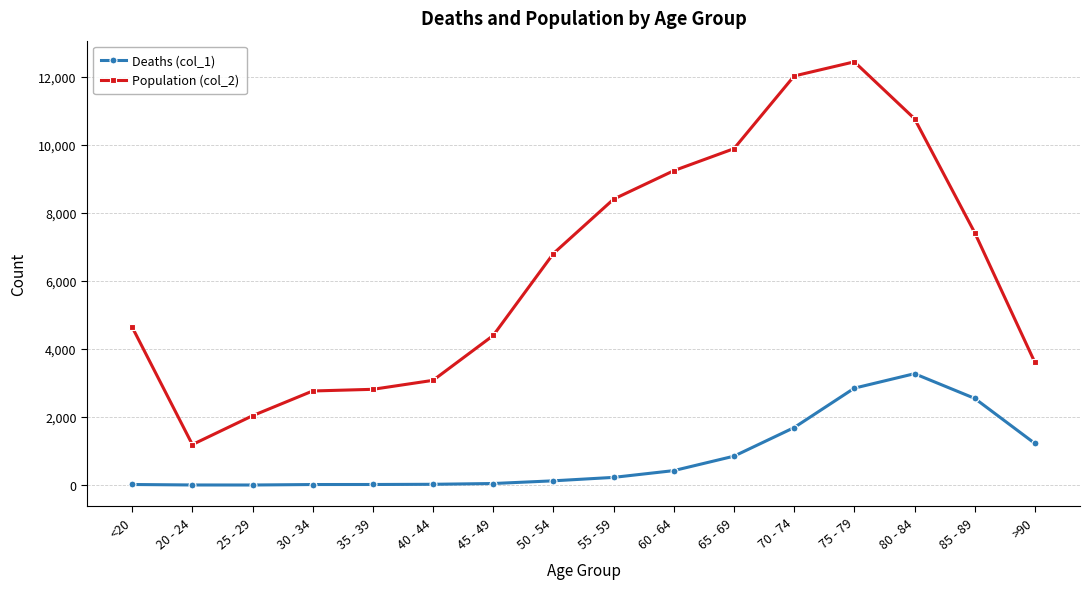

True or false: Deaths (col_1) and Population (col_2) intersect in this chart.

False